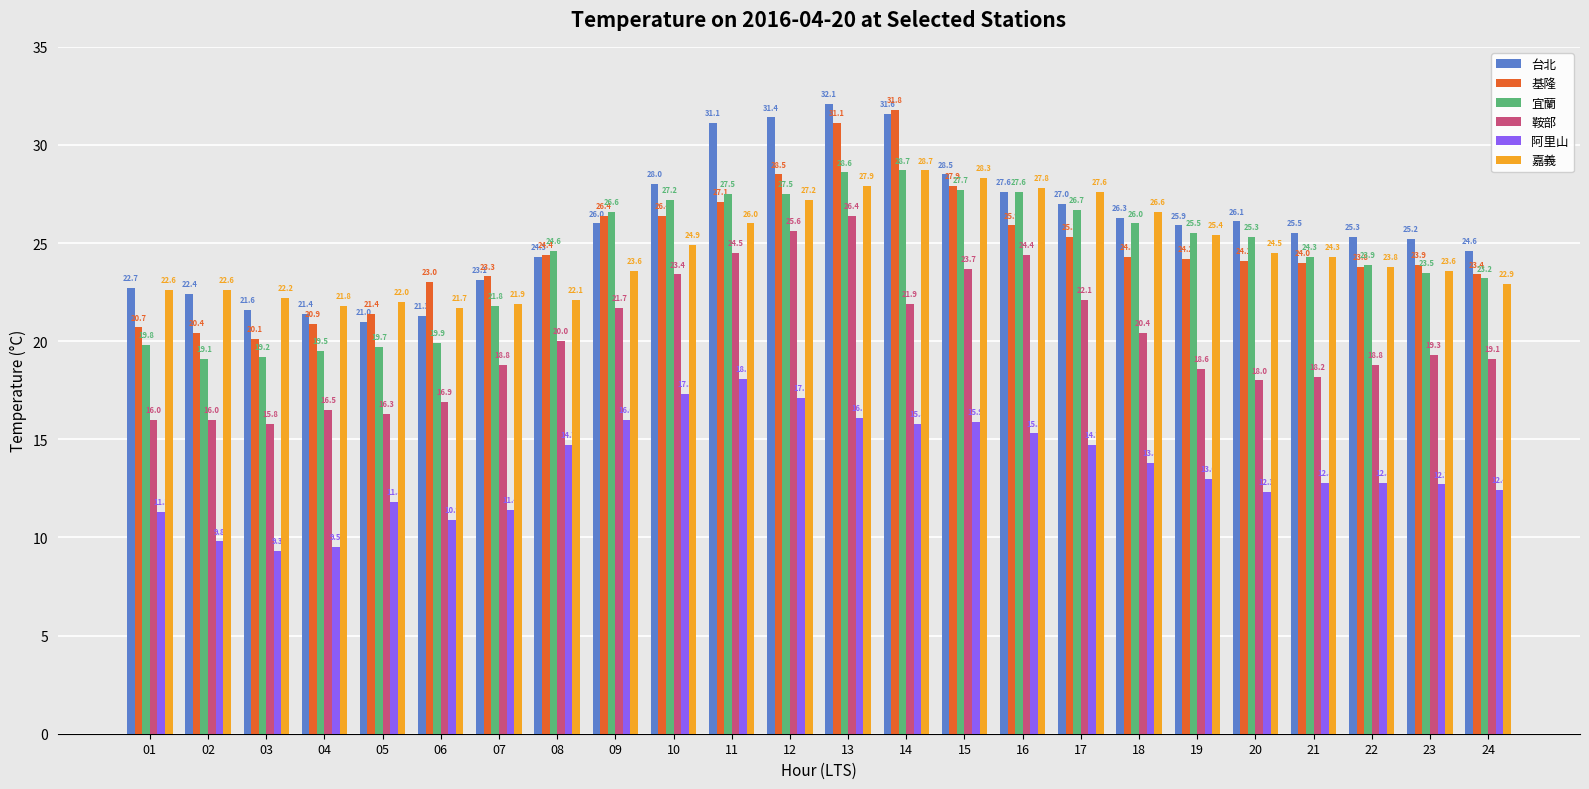

At 13, list the series in order from largest to smallest.

台北, 基隆, 宜蘭, 嘉義, 鞍部, 阿里山